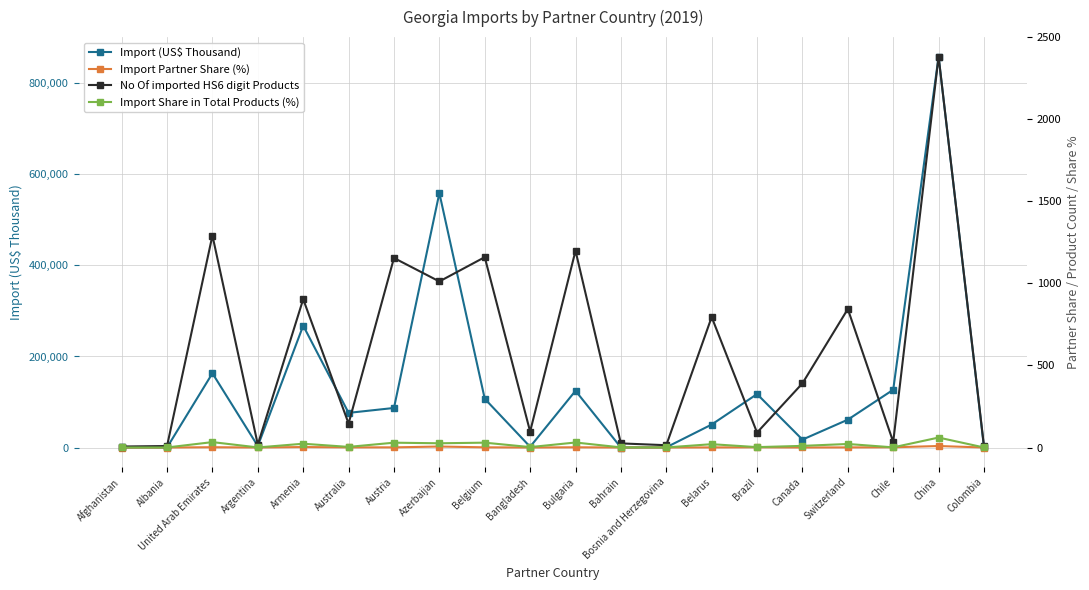

What is the label of the 3rd point from the left?

United Arab Emirates